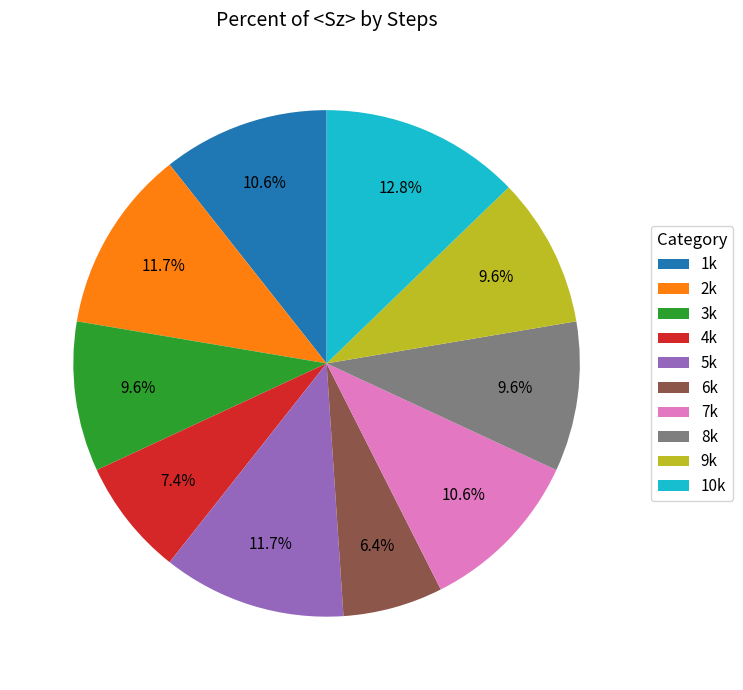

Which slice is the largest?

10k